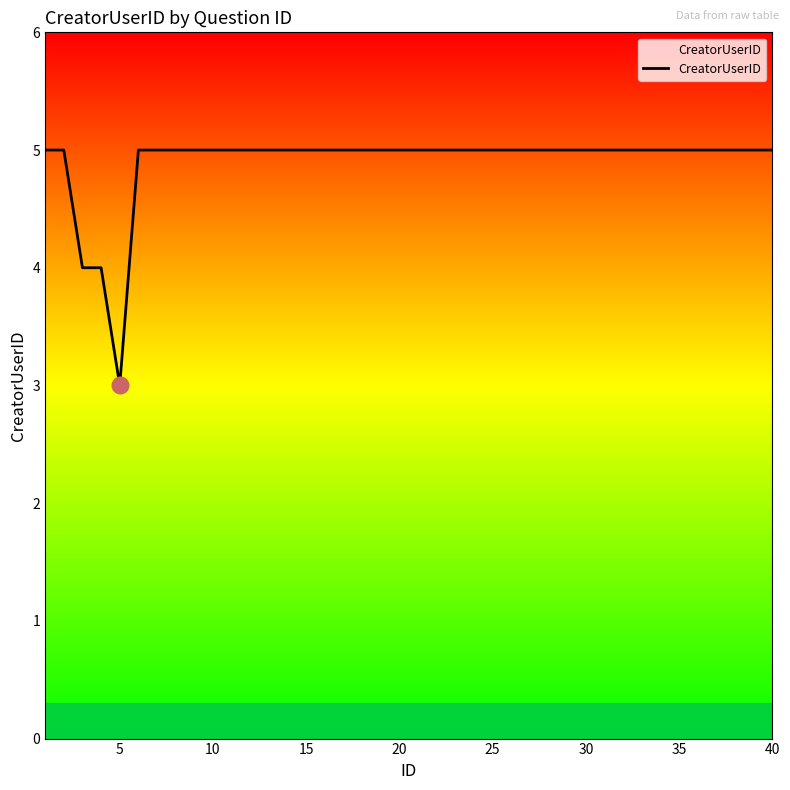

What is the minimum value shown in the chart?

3